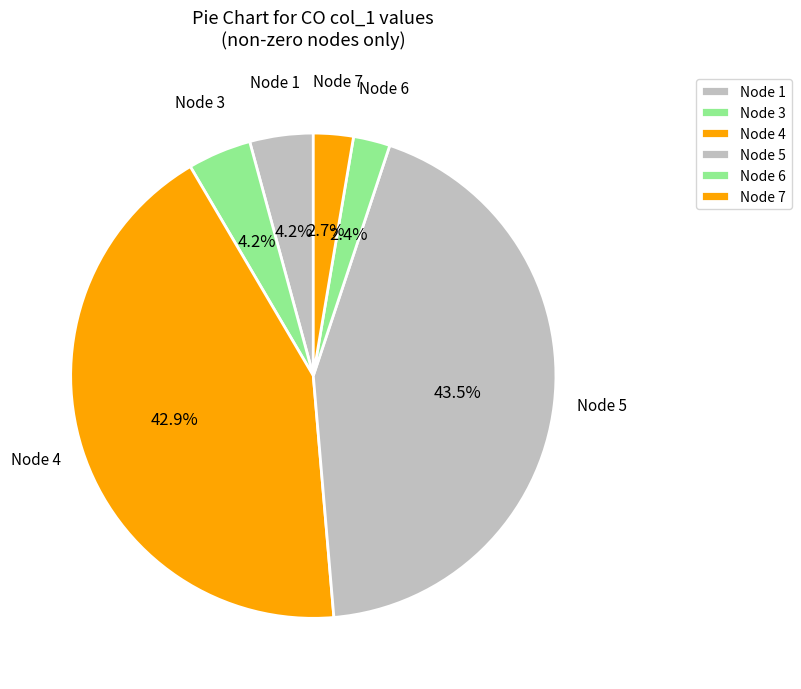

What is the largest slice in the pie chart?

Node 5